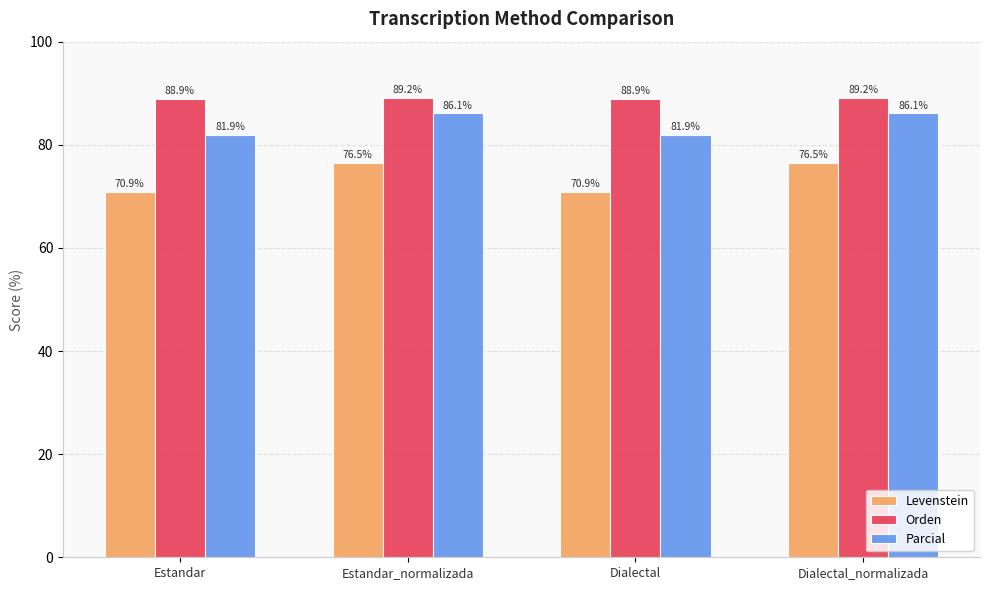

How many series are shown in this chart?

3